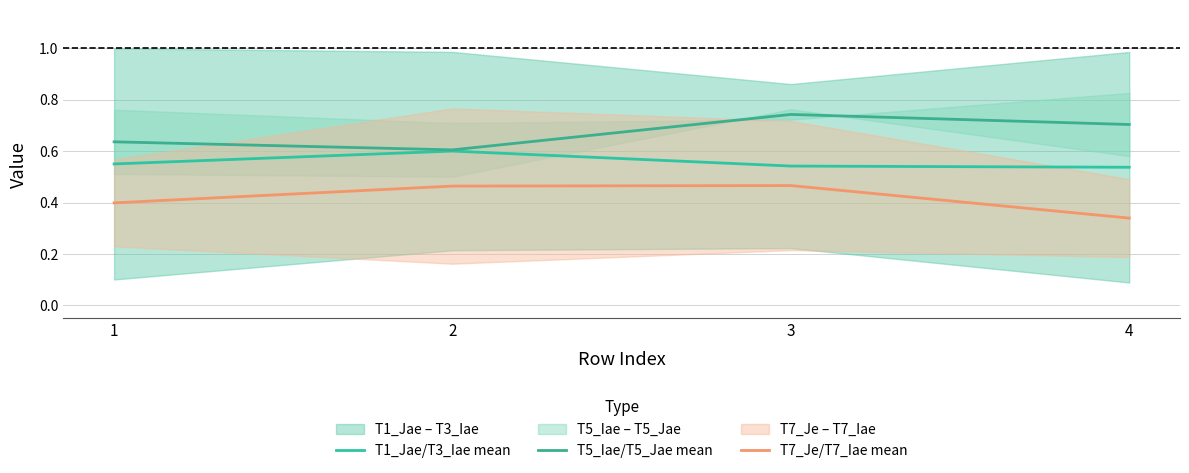

Rank the series by their maximum value, from lowest to highest.

T7_Je/T7_Iae mean, T1_Jae/T3_Iae mean, T5_Iae/T5_Jae mean